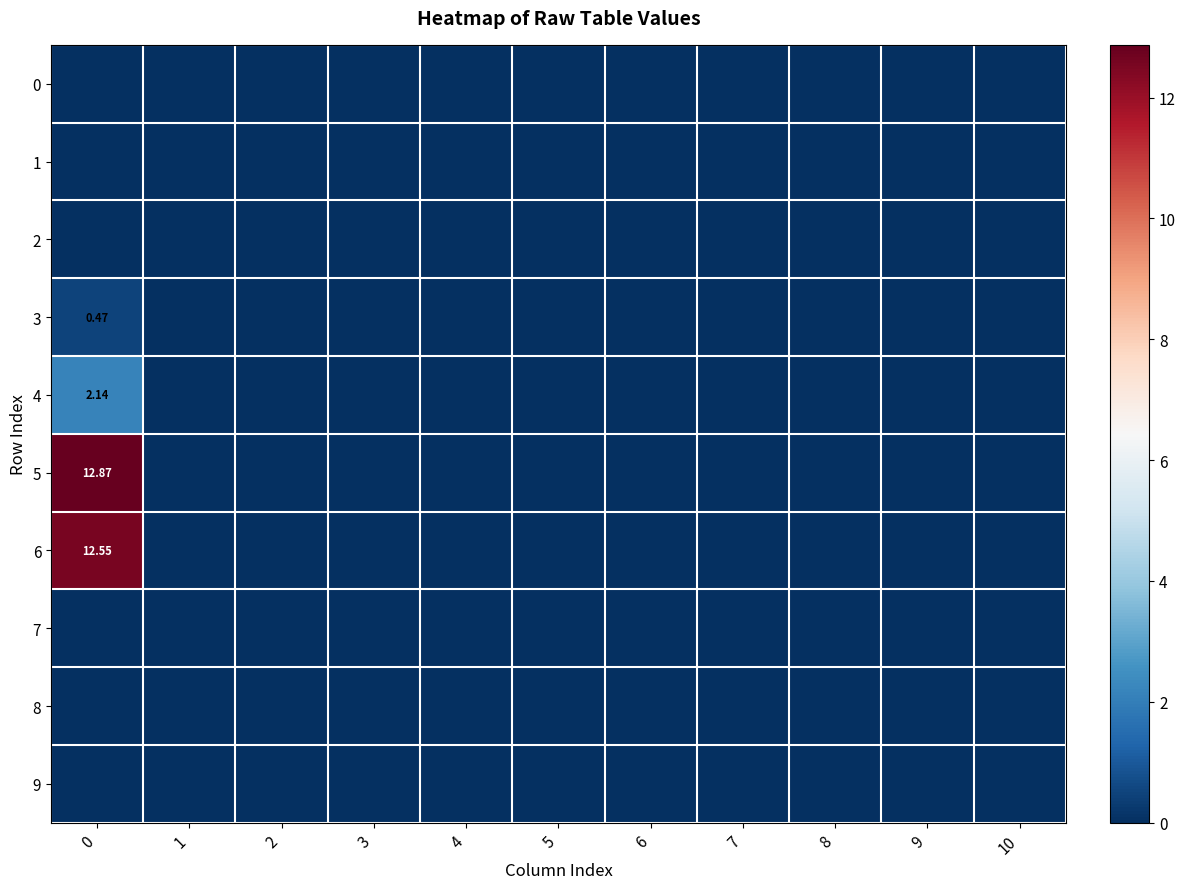

The 7 series shows 0.0 at 10. True or false?

True